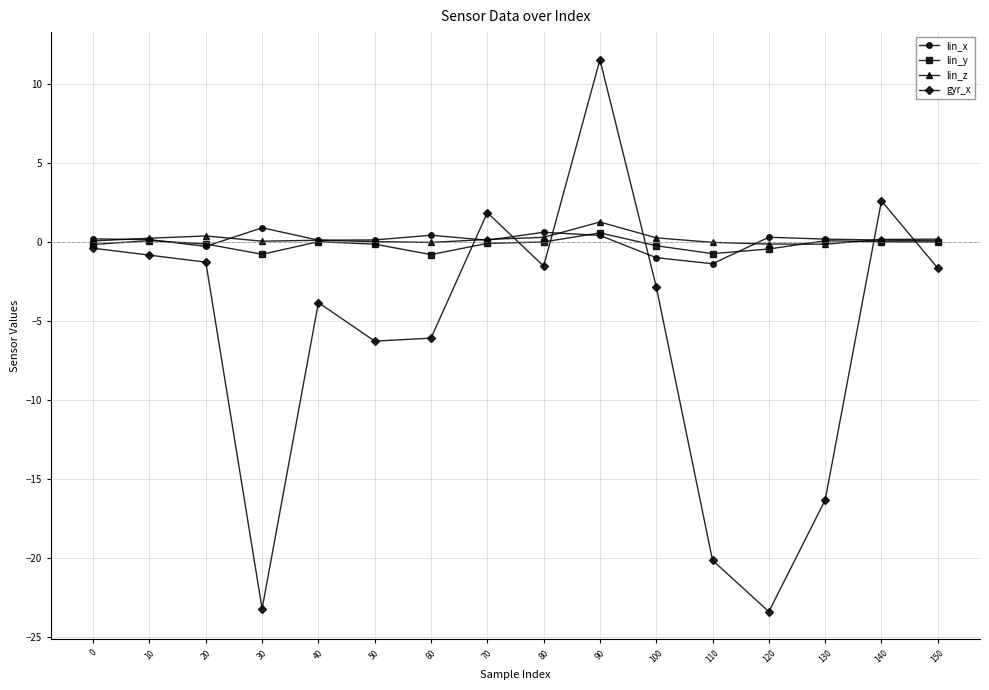

Between 80 and 110, which series saw the biggest shift?

gyr_x